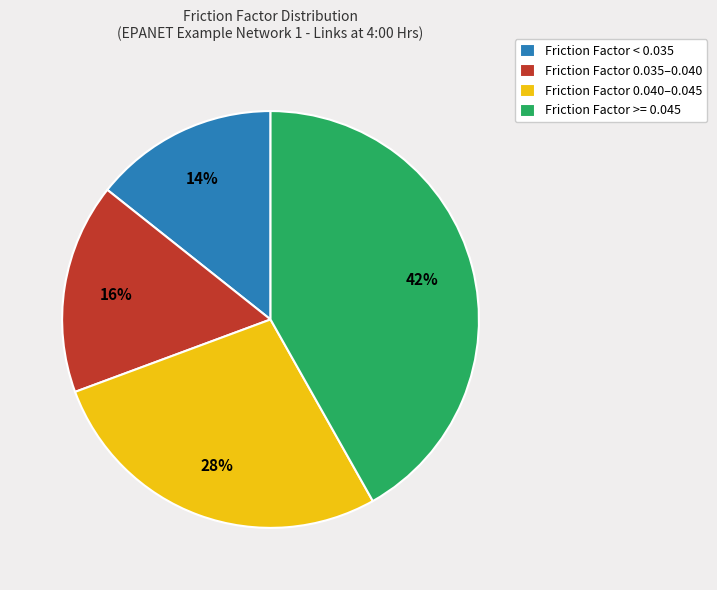

Is it true that Friction Factor 0.035–0.040 is 16% of the pie?

True